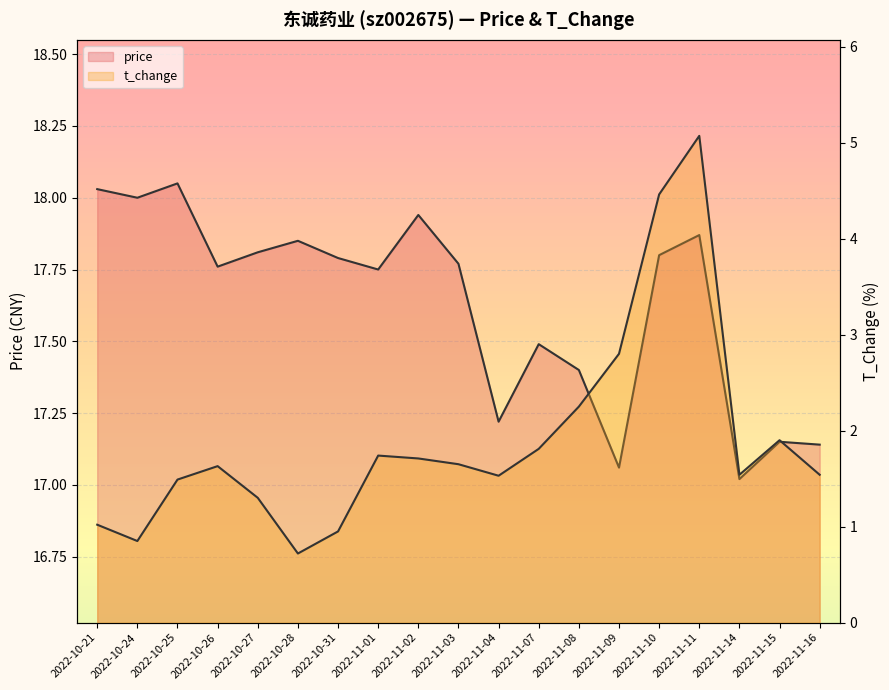

Between 2022-11-11 and 2022-10-27, which is larger?

2022-11-11